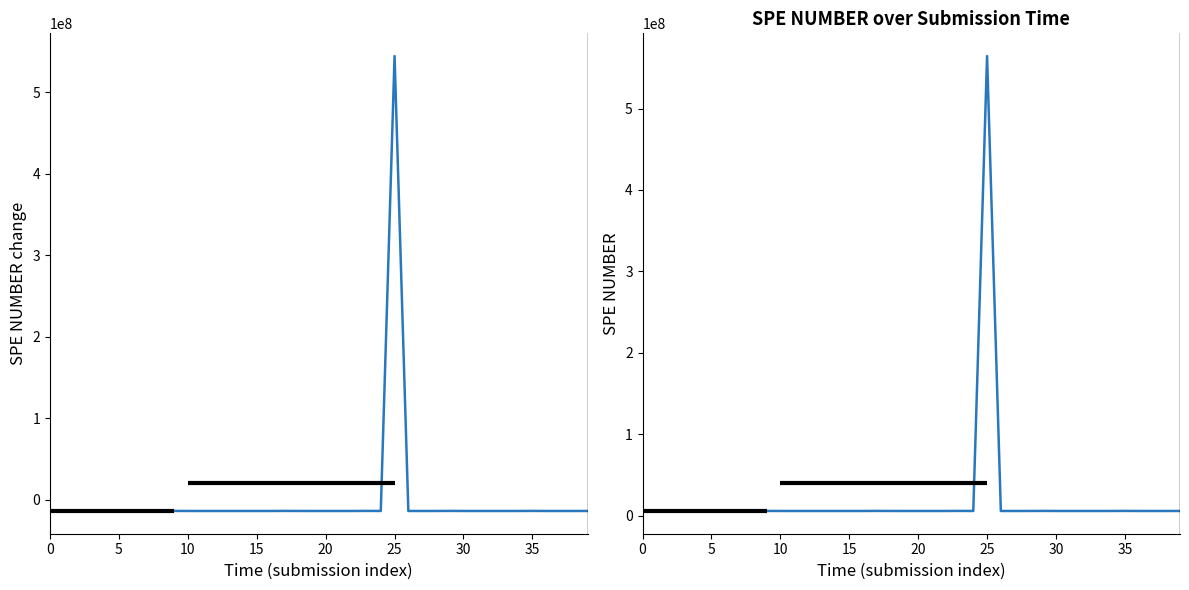

Read the SPE NUMBER change value at 5.

-13985379.9